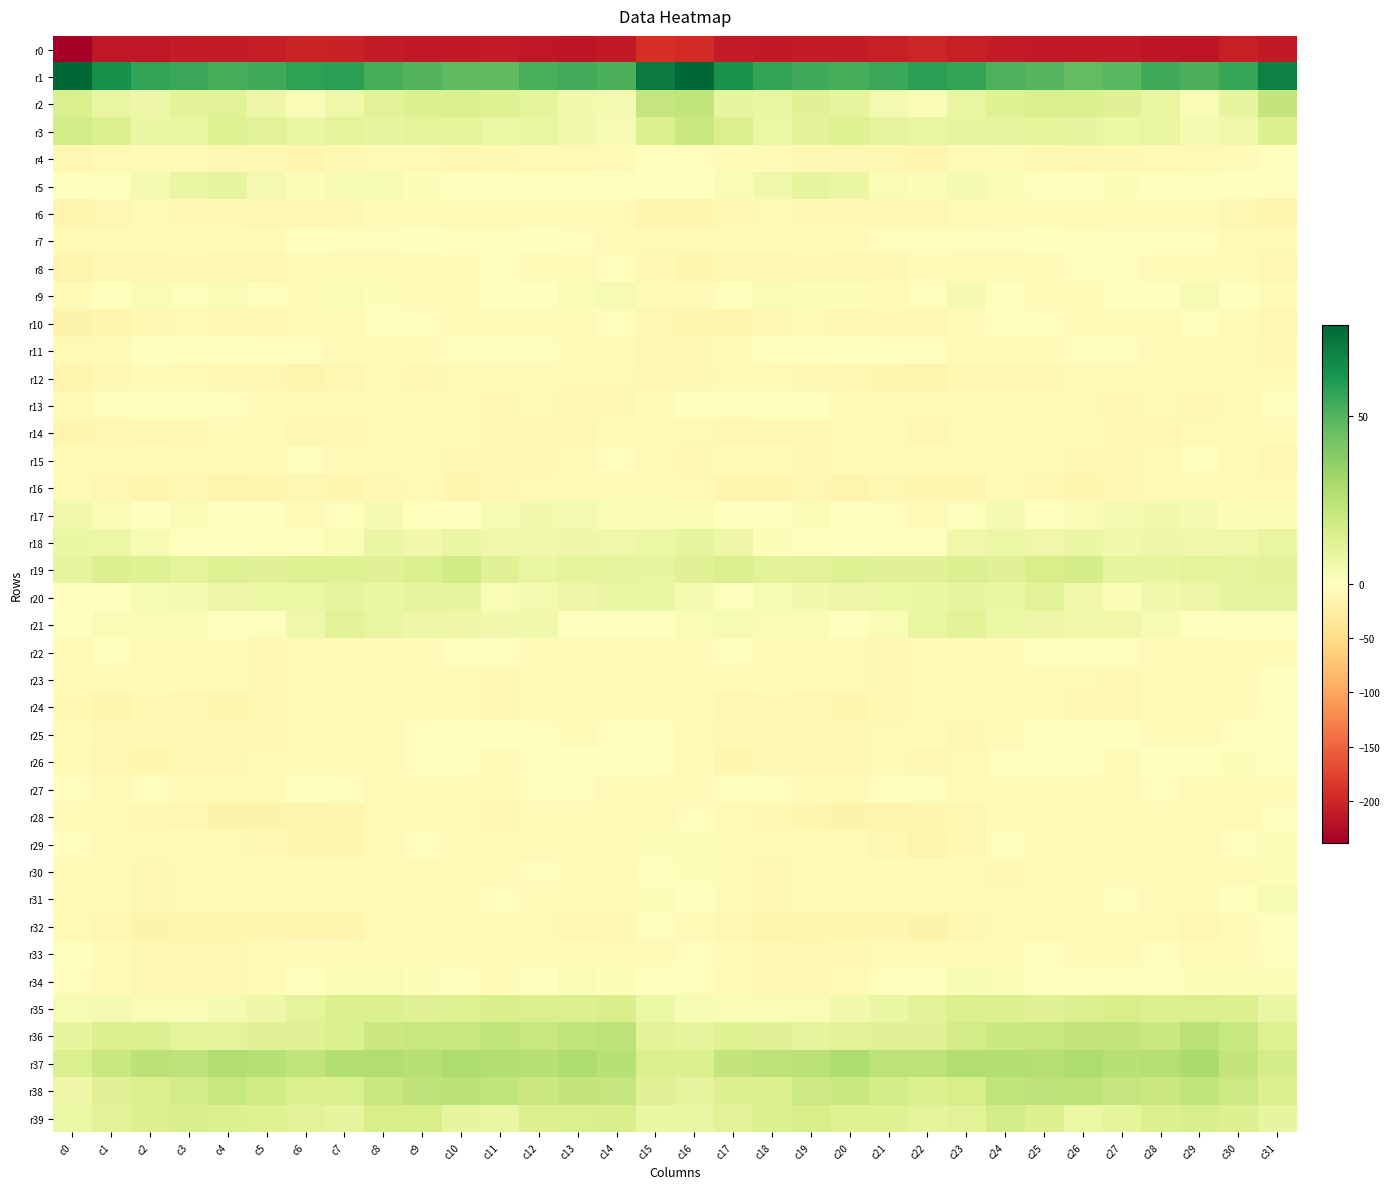

Which has a higher value, c20 or c8?

c8